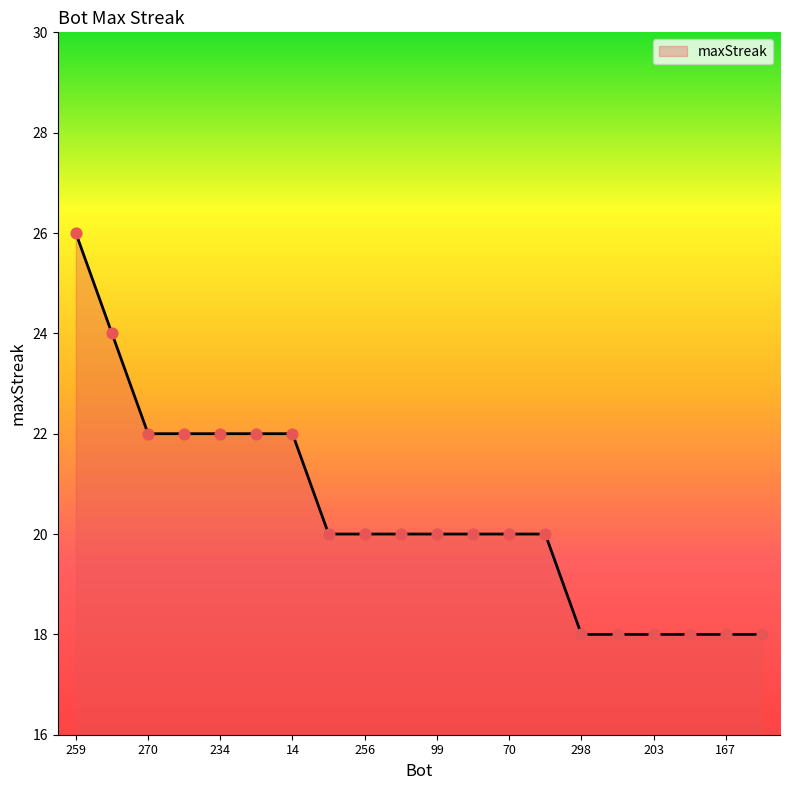

What is the greatest value displayed?

26